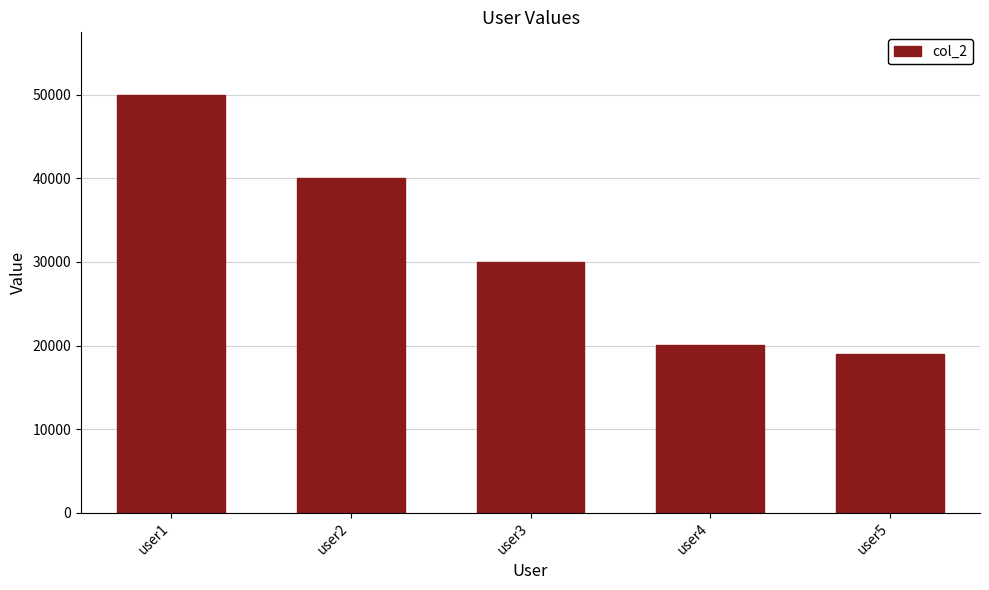

What is the maximum value shown in the chart?

50000